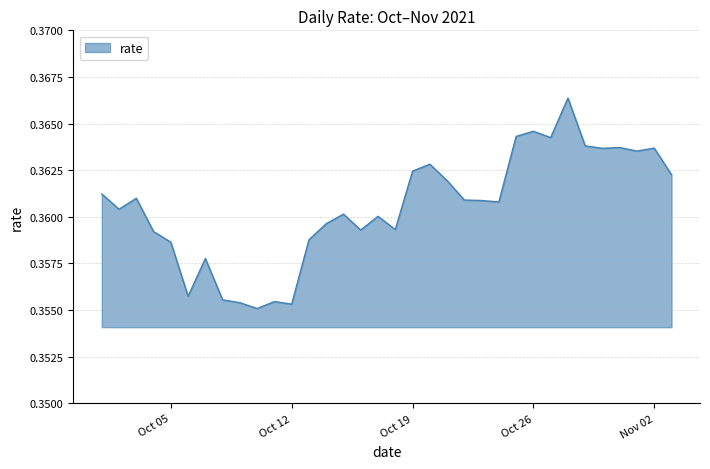

What is the smallest value displayed?

0.4